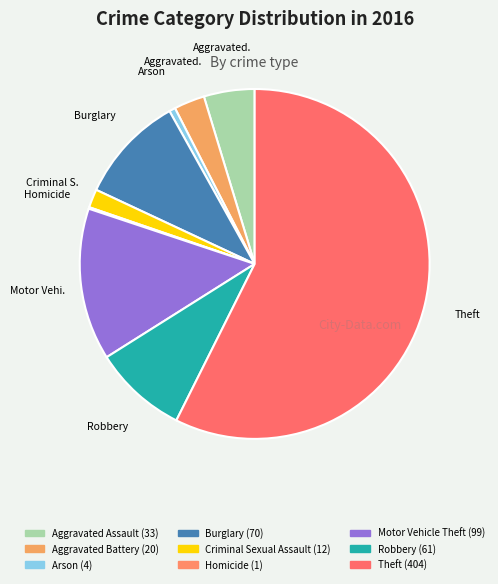

Is it true that Aggravated Assault is 1% of the pie?

False